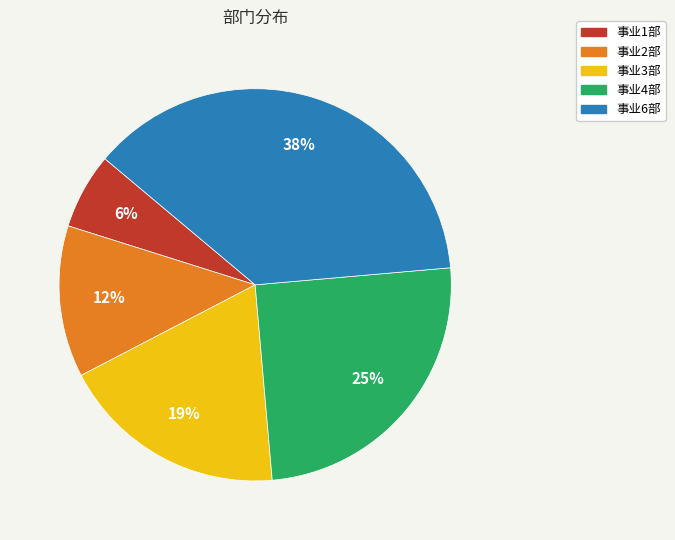

What is the ratio of the value at 事业2部 to the value at 事业1部?

2.0